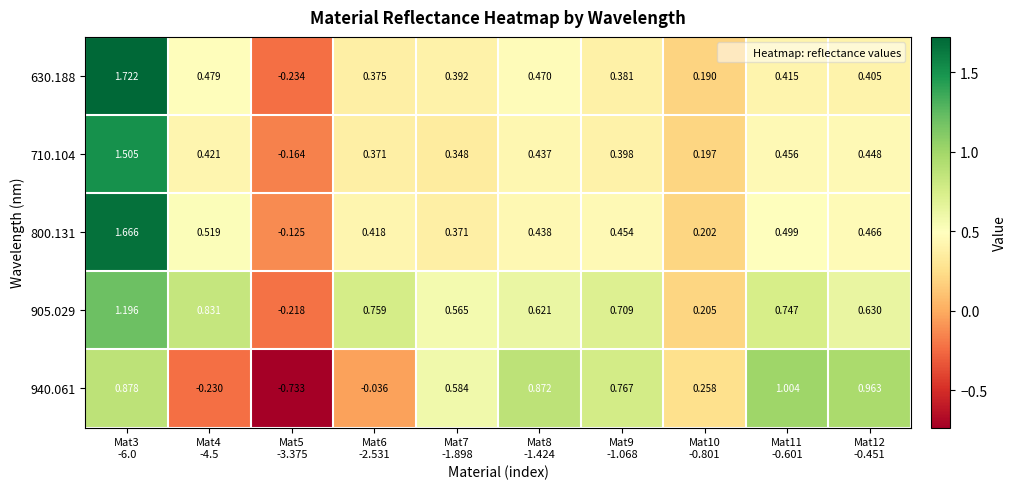

Reading left to right, extract all data points from this chart.

630.188: Mat3
-6.0=1.7	Mat4
-4.5=0.5	Mat5
-3.375=-0.2	Mat6
-2.531=0.4	Mat7
-1.898=0.4	Mat8
-1.424=0.5	Mat9
-1.068=0.4	Mat10
-0.801=0.2	Mat11
-0.601=0.4	Mat12
-0.451=0.4
710.104: Mat3
-6.0=1.5	Mat4
-4.5=0.4	Mat5
-3.375=-0.2	Mat6
-2.531=0.4	Mat7
-1.898=0.3	Mat8
-1.424=0.4	Mat9
-1.068=0.4	Mat10
-0.801=0.2	Mat11
-0.601=0.5	Mat12
-0.451=0.4
800.131: Mat3
-6.0=1.7	Mat4
-4.5=0.5	Mat5
-3.375=-0.1	Mat6
-2.531=0.4	Mat7
-1.898=0.4	Mat8
-1.424=0.4	Mat9
-1.068=0.5	Mat10
-0.801=0.2	Mat11
-0.601=0.5	Mat12
-0.451=0.5
905.029: Mat3
-6.0=1.2	Mat4
-4.5=0.8	Mat5
-3.375=-0.2	Mat6
-2.531=0.8	Mat7
-1.898=0.6	Mat8
-1.424=0.6	Mat9
-1.068=0.7	Mat10
-0.801=0.2	Mat11
-0.601=0.7	Mat12
-0.451=0.6
940.061: Mat3
-6.0=0.9	Mat4
-4.5=-0.2	Mat5
-3.375=-0.7	Mat6
-2.531=-0.0	Mat7
-1.898=0.6	Mat8
-1.424=0.9	Mat9
-1.068=0.8	Mat10
-0.801=0.3	Mat11
-0.601=1.0	Mat12
-0.451=1.0